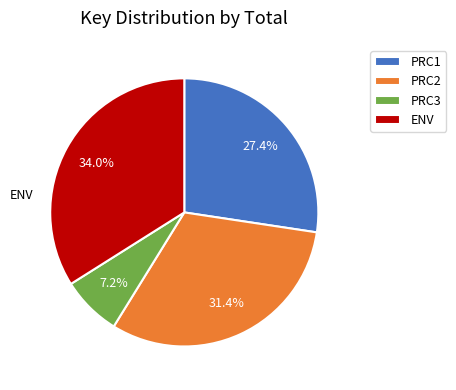

Count the number of slices in the pie.

4